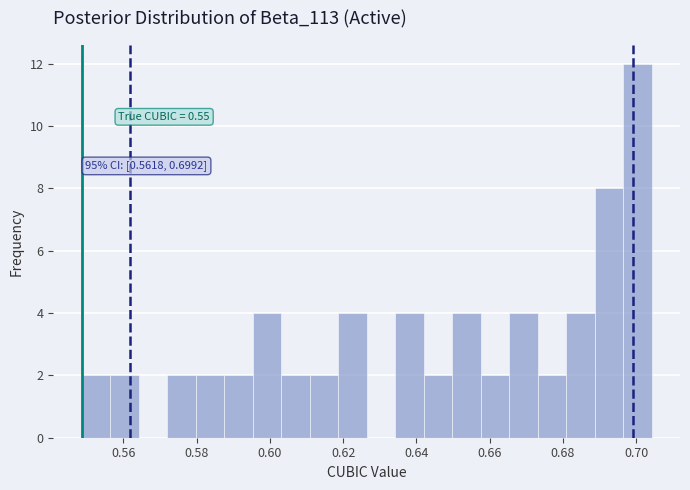

Read against the x-axis, roughly where is the centre of the tallest bar?

0.700